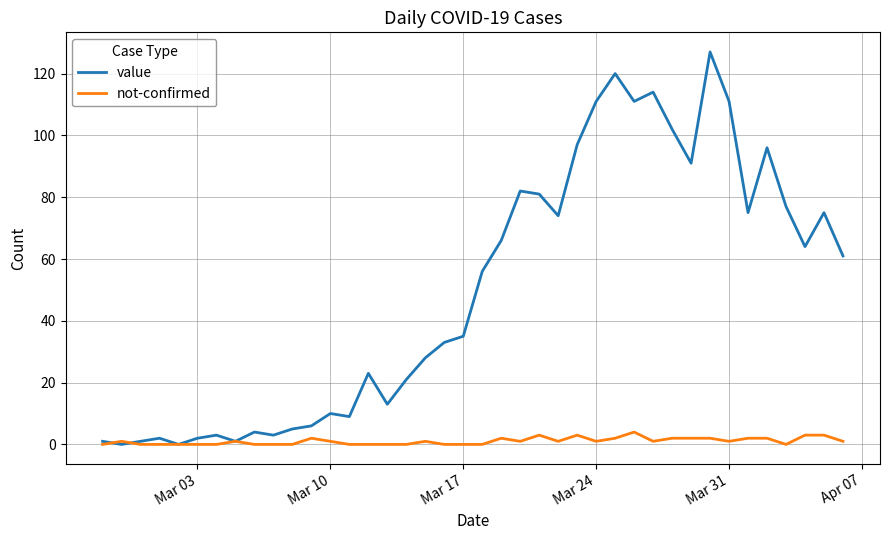

Which series has the largest total across all categories?

value